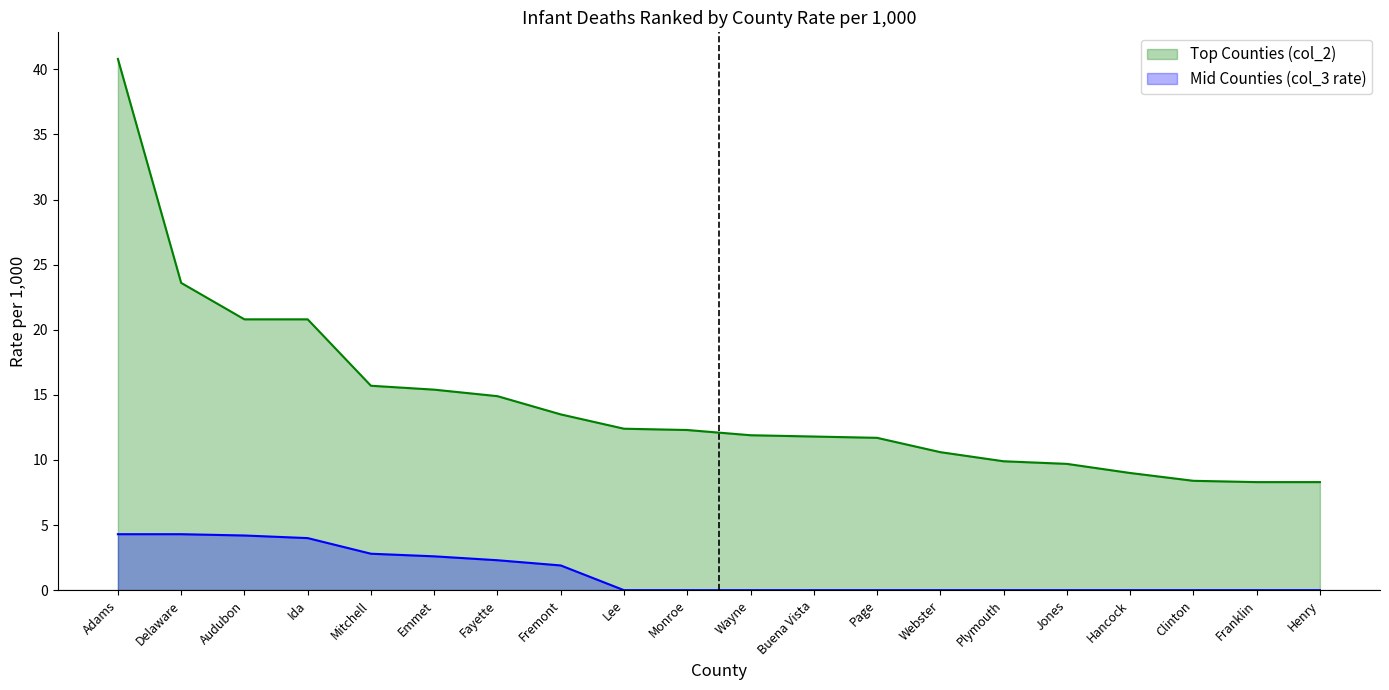

At which label does Mid Counties (col_3 rate) reach its peak?

Adams